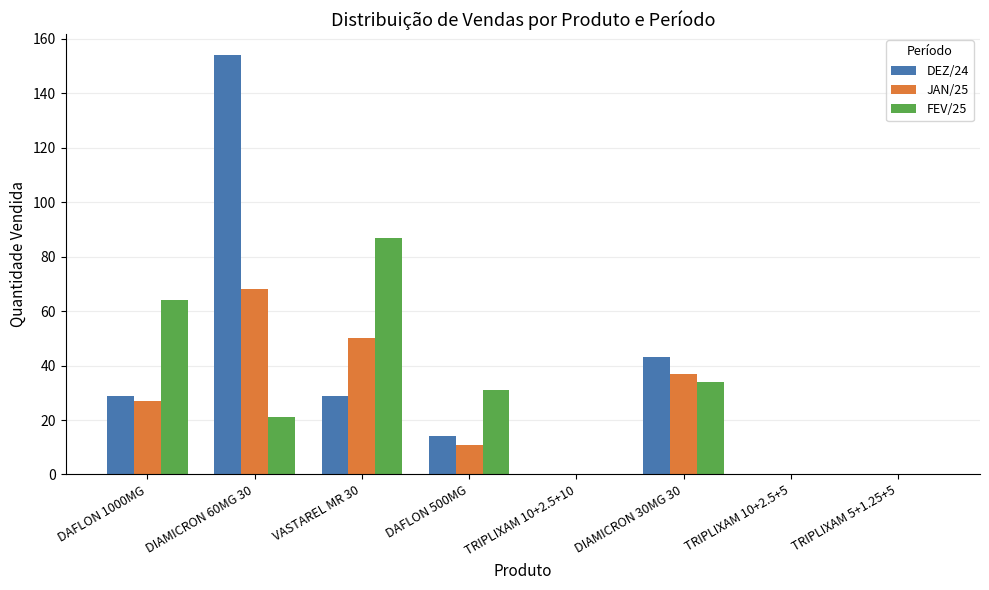

What is the sum of all DEZ/24 values?

269